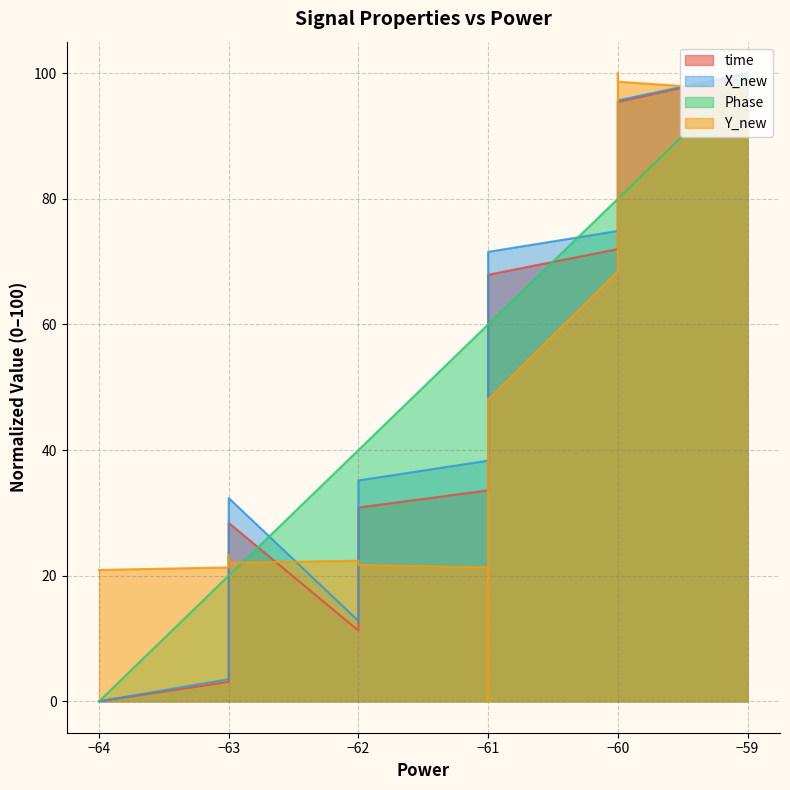

How many intersections are there between Y_new and time?

5